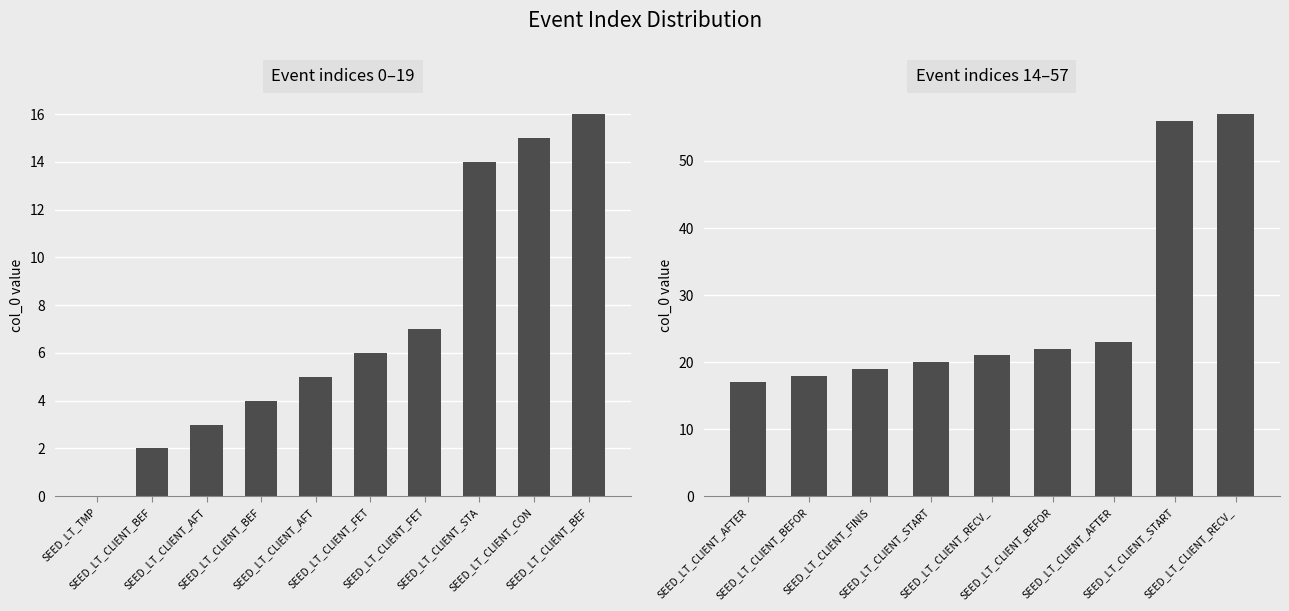

What is the difference between the values at SEED_LT_CLIENT_RECV_SERVER_HELLO and SEED_LT_CLIENT_AFTER_TCP_CONNECT?

18